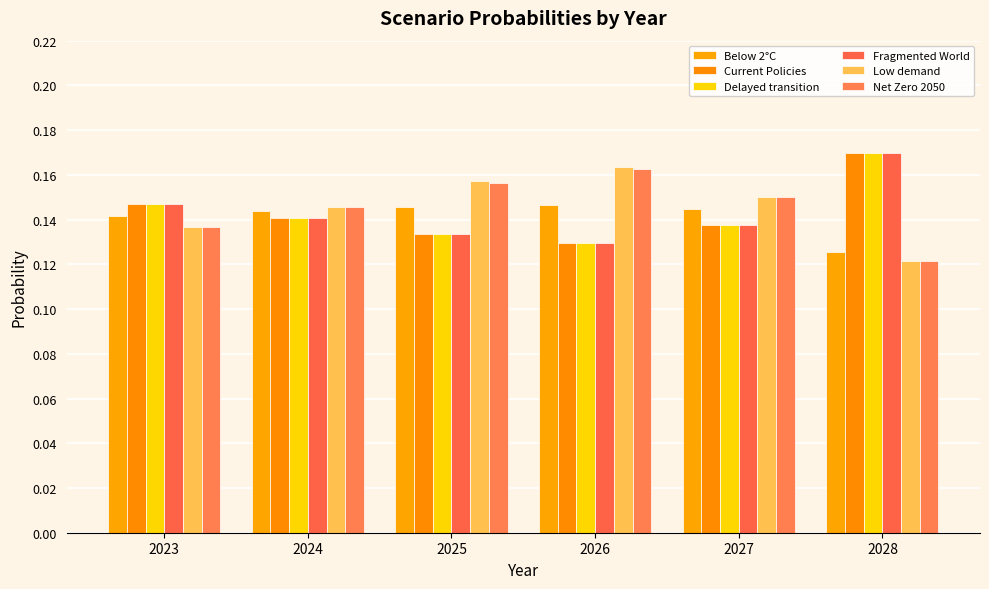

At which category is the sum across all series the highest?

2028